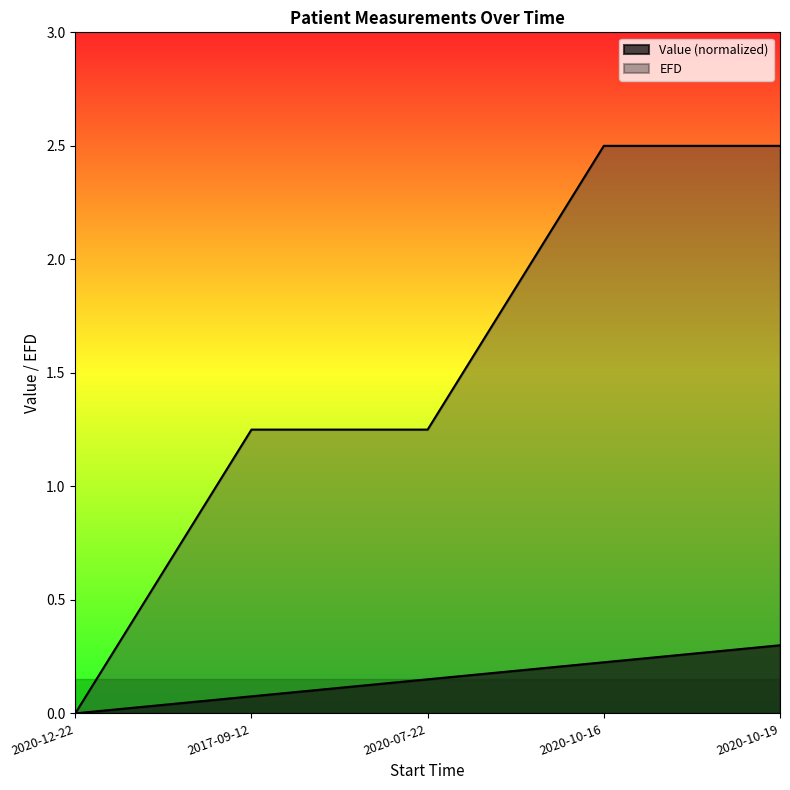

True or false: Value and EFD intersect in this chart.

False